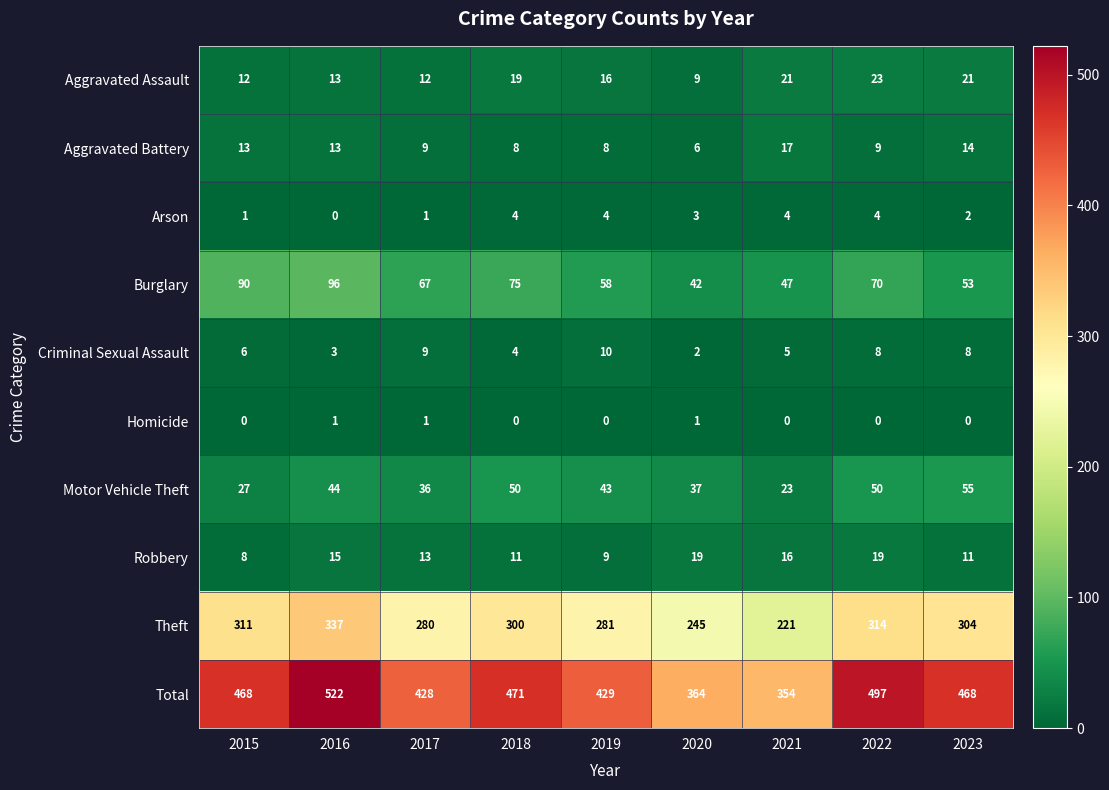

At which category is the sum across all series the highest?

2016